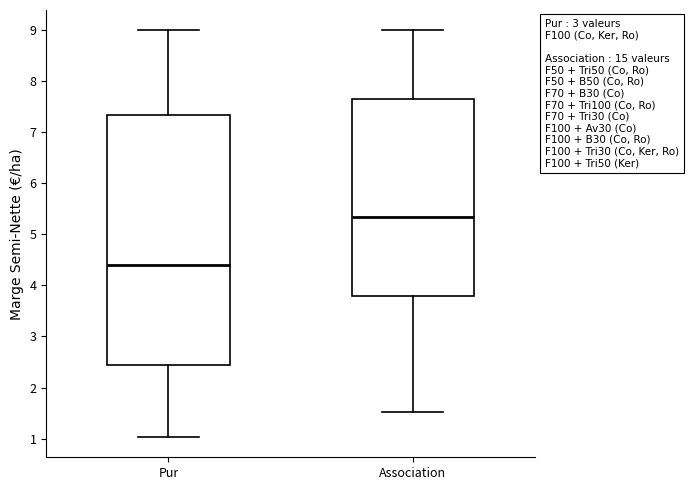

Reading left to right, read every box against the y-axis: the position of its median line, the range the box covers, and the ends of its whiskers. The values are not printed on the chart, so give them approximately, as read against the axis.

Pur: median 4.4, box 2.4 to 7.3, whiskers 1.0 to 9.0
Association: median 5.3, box 3.8 to 7.6, whiskers 1.5 to 9.0